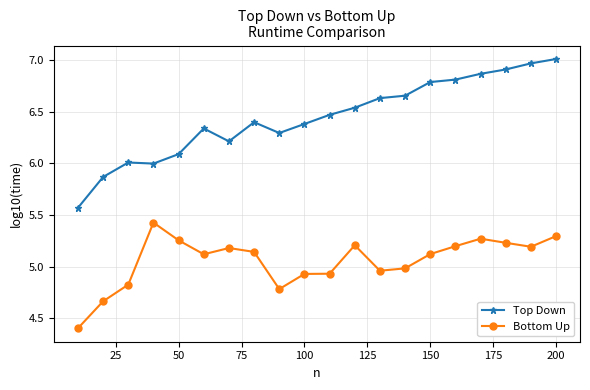

Which series has the largest total across all categories?

Top Down